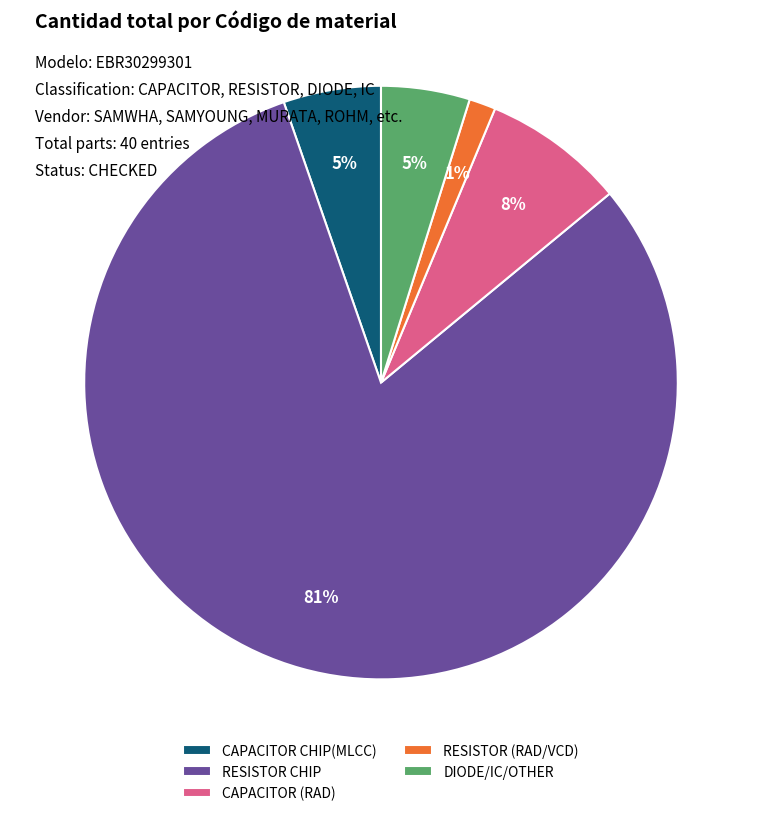

Count the number of slices in the pie.

5